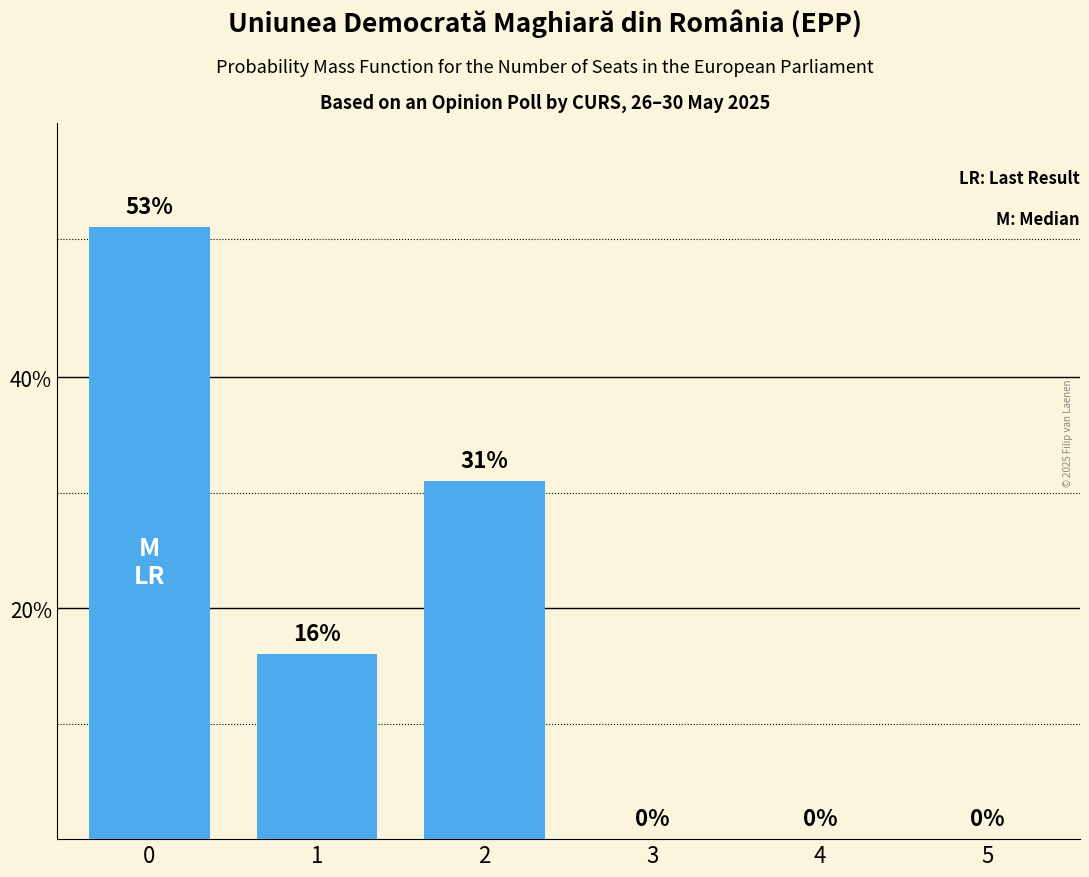

What is the change in value from 2 to 4?

-31